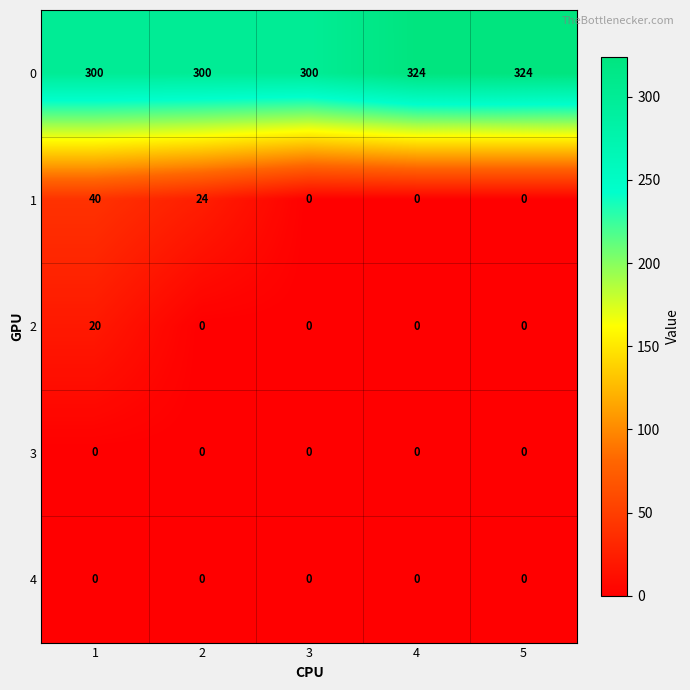

Which series has the largest range (max minus min)?

1